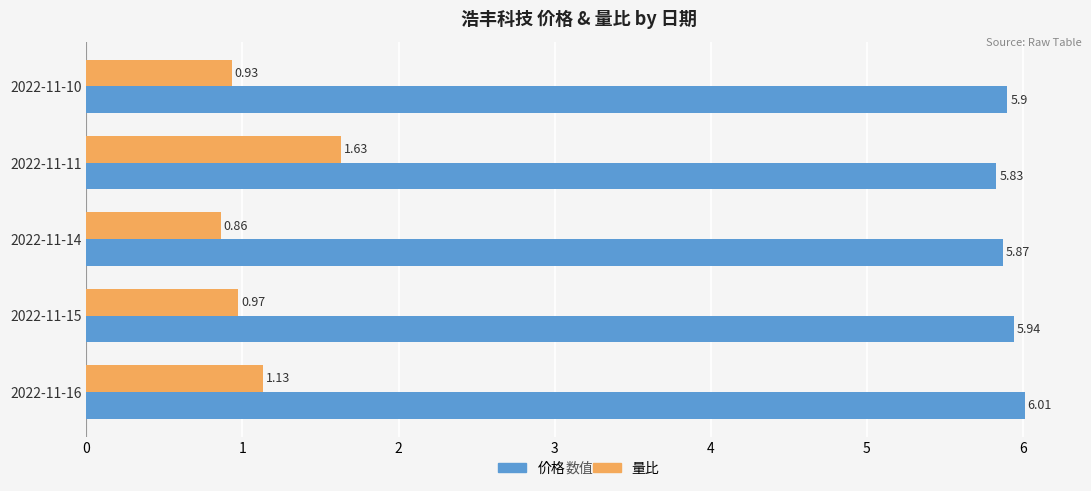

Rank the series by their maximum value, from highest to lowest.

价格, 量比